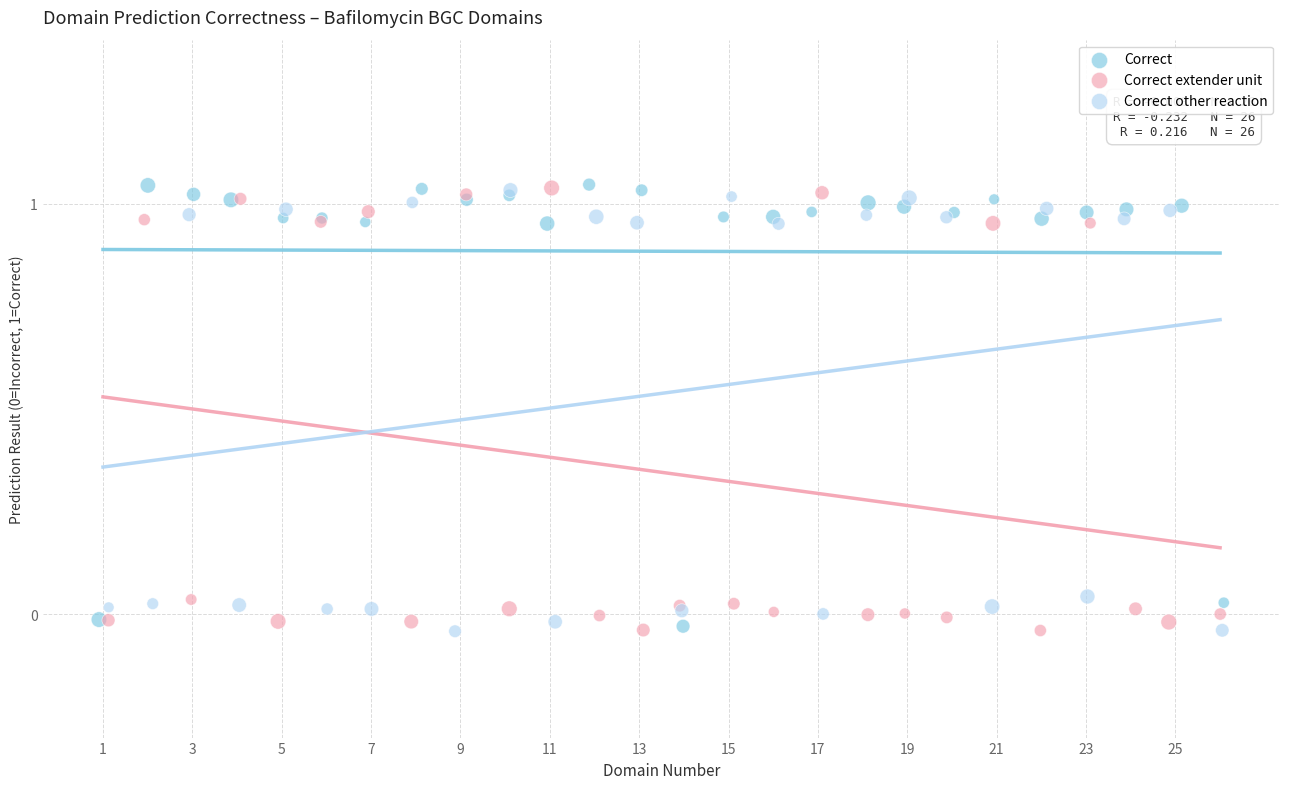

What are all the series names shown in the legend?

Correct, Correct extender unit, Correct other reaction